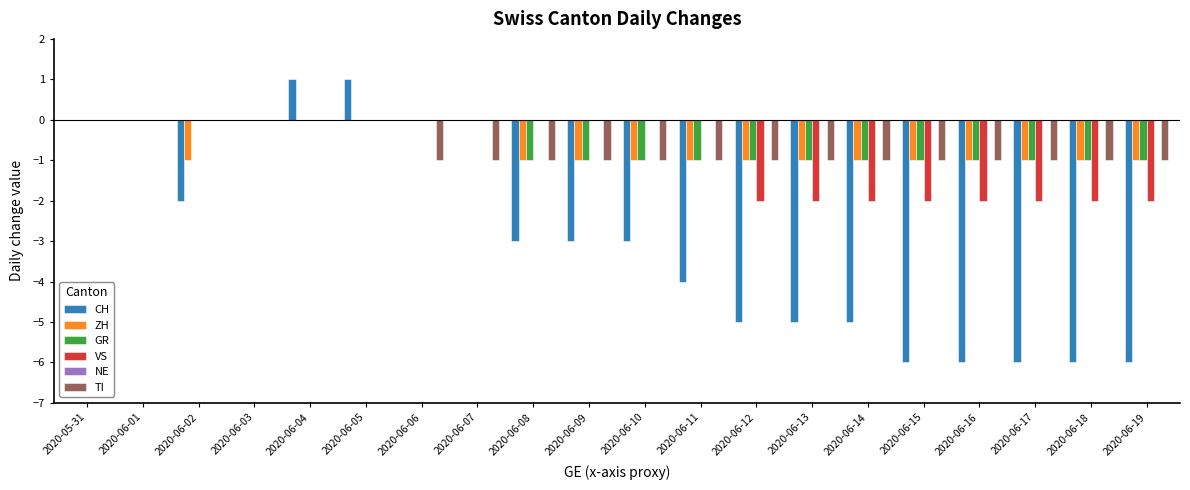

What is the maximum value shown in the chart?

1